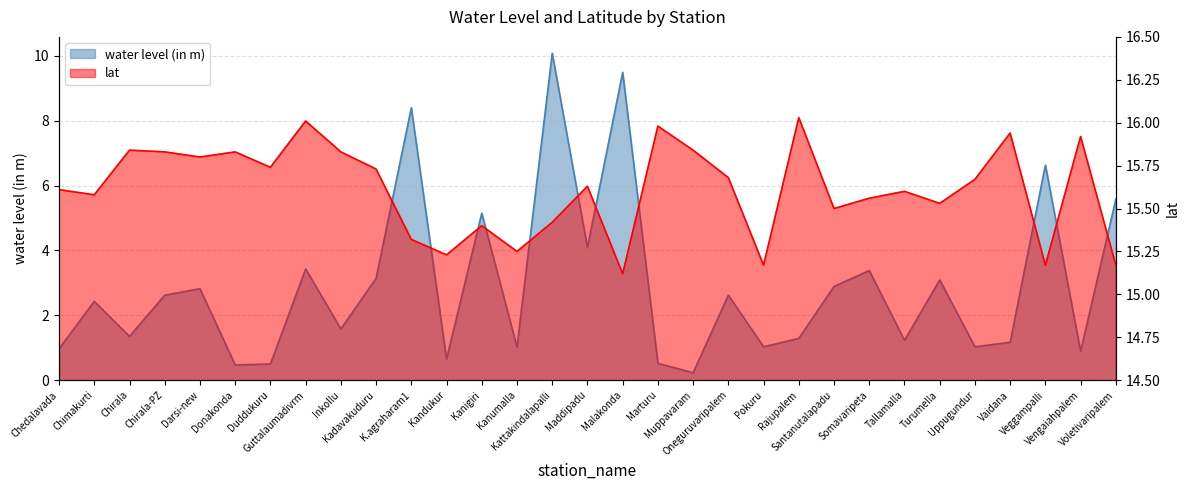

Where is lat nearest to the value 15?

Malakonda